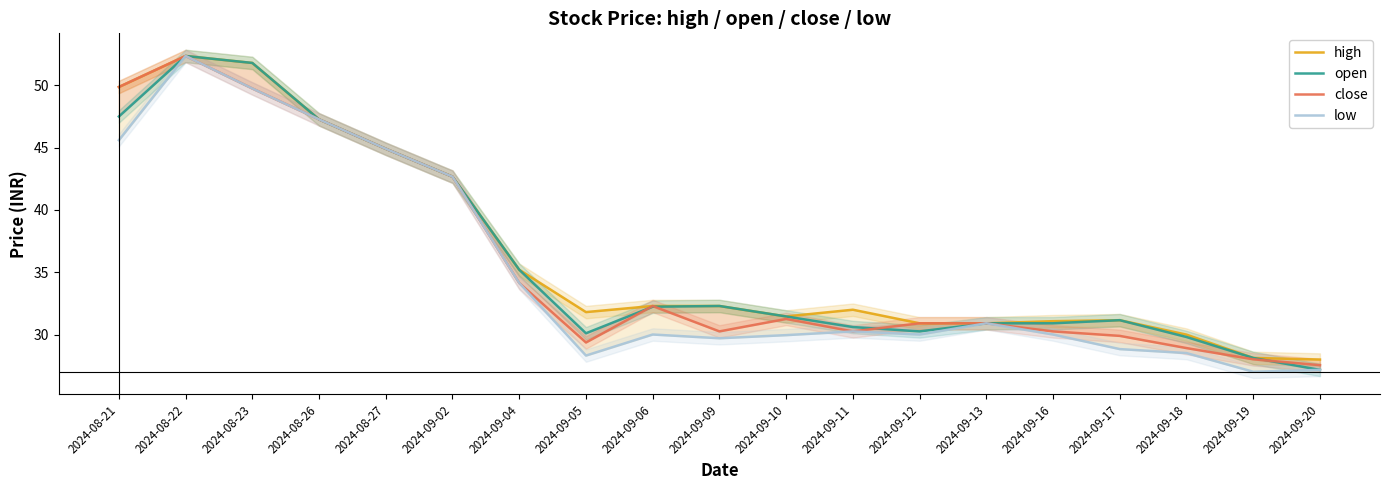

Is the value of close at 2024-09-11 greater than the value of open at 2024-09-18?

Yes